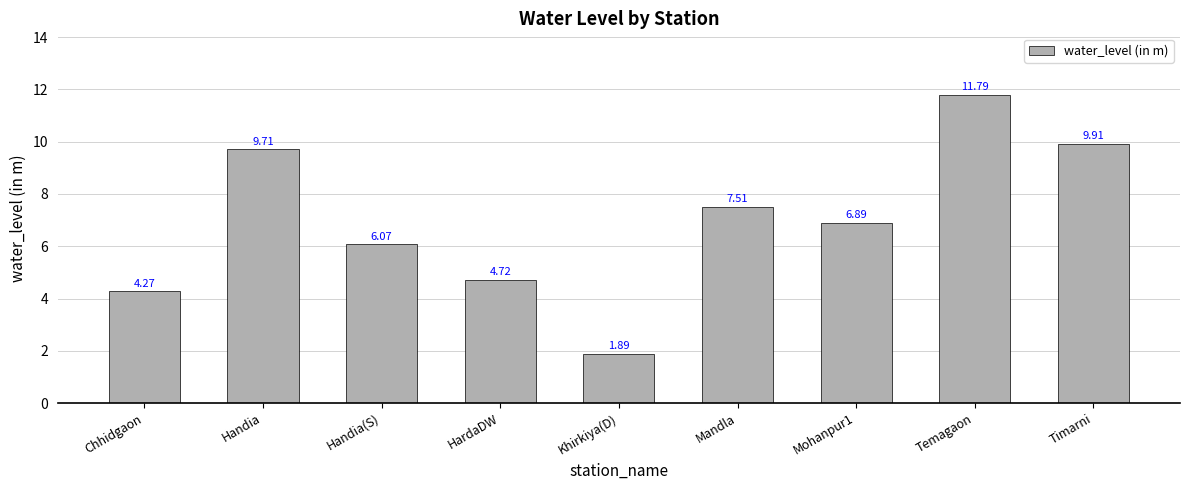

How many values are below 6?

3